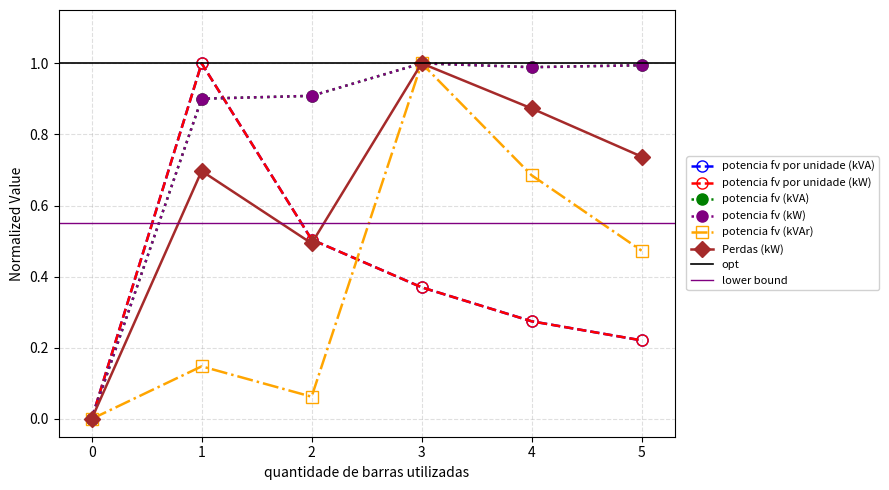

List the labels in order of Perdas (kW) value, smallest first.

0, 2, 1, 5, 4, 3